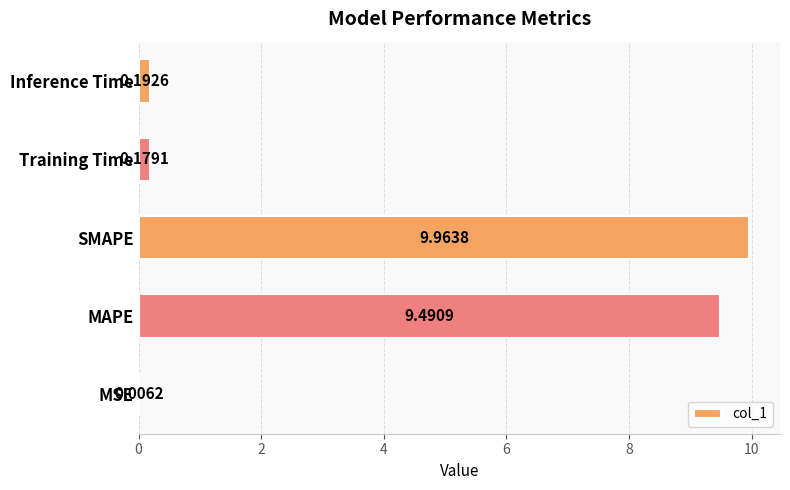

At which label is the value closest to 4?

Inference Time